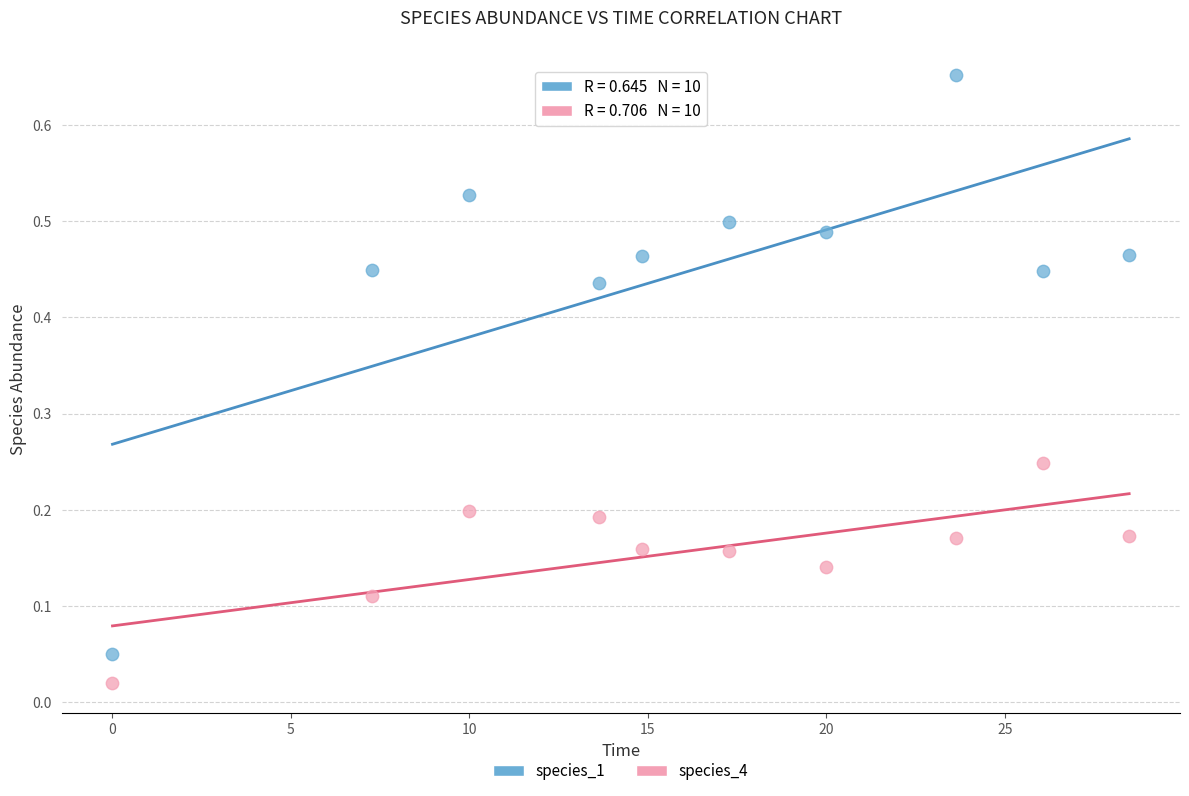

Across all data points, what is the range of X values (max minus min)?

28.5